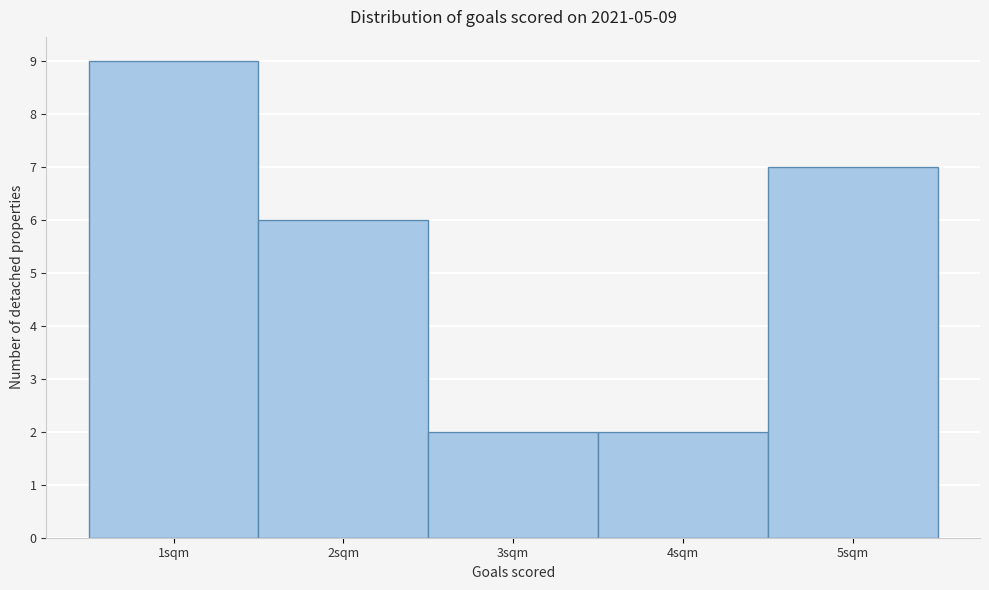

Over which range of the x-axis is the bar tallest?

0.5 to 1.5